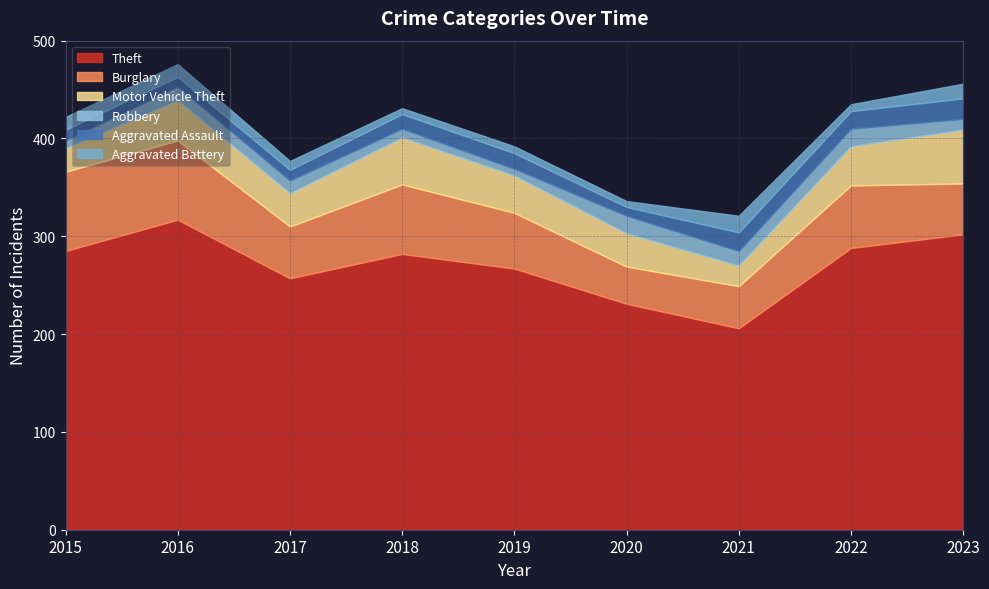

How many intersections are there between Aggravated Battery and Robbery?

4